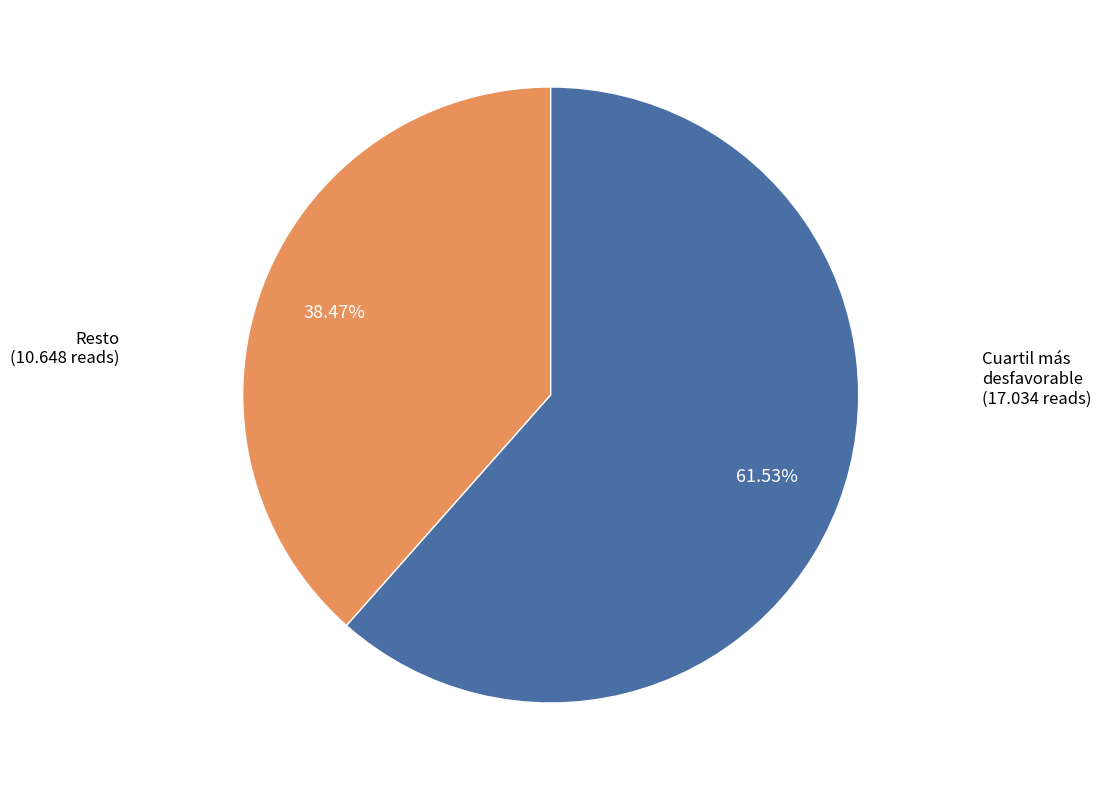

Does any single category account for the majority?

Yes